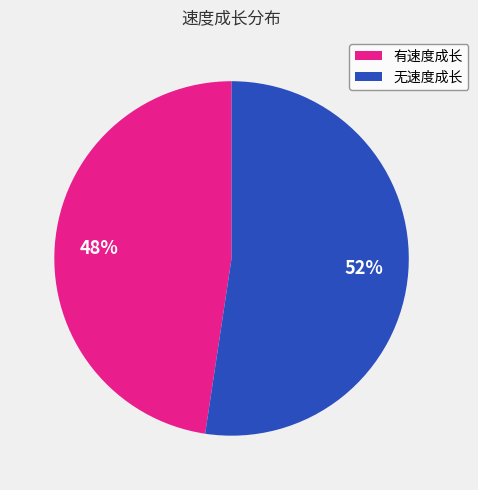

Do 有速度成长 and 无速度成长 together represent more than half of the pie?

Yes